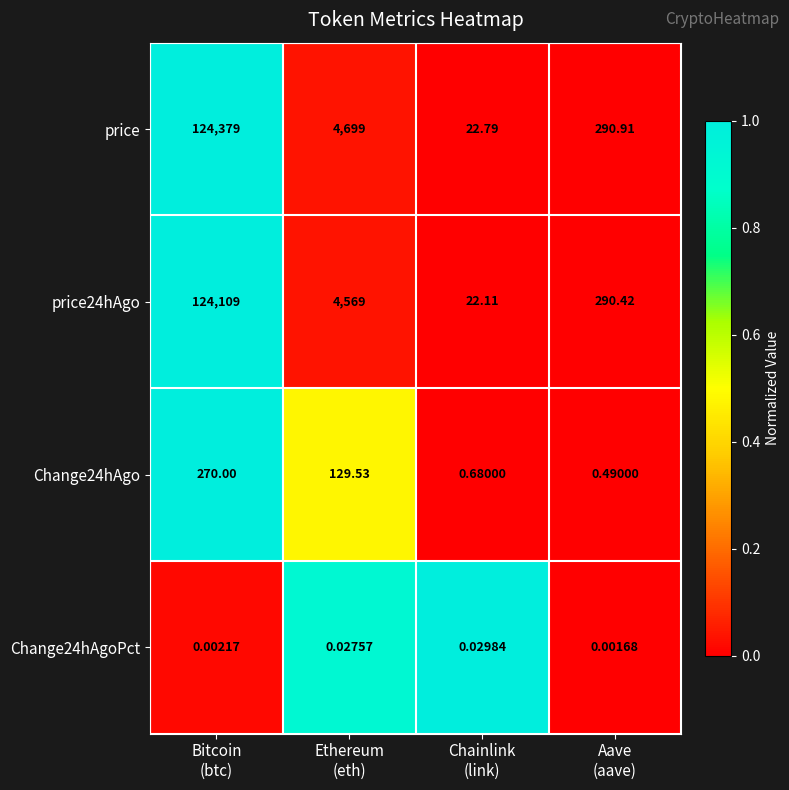

Which series has the widest spread of values?

price